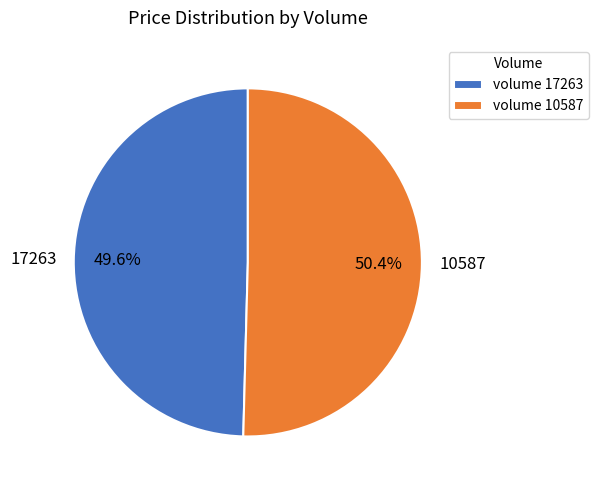

To the nearest percent, what is the difference between the largest and smallest slice percentages?

1%